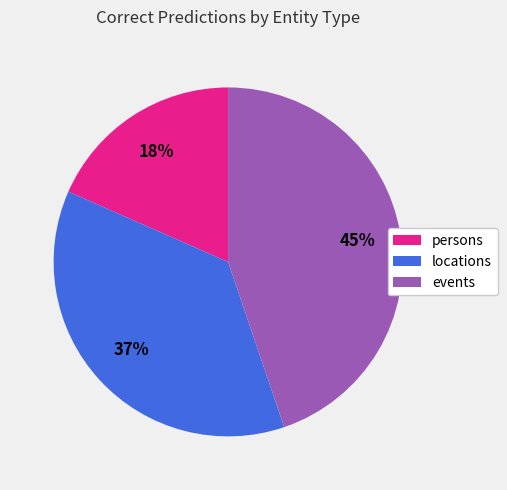

Which slice is the smallest?

persons